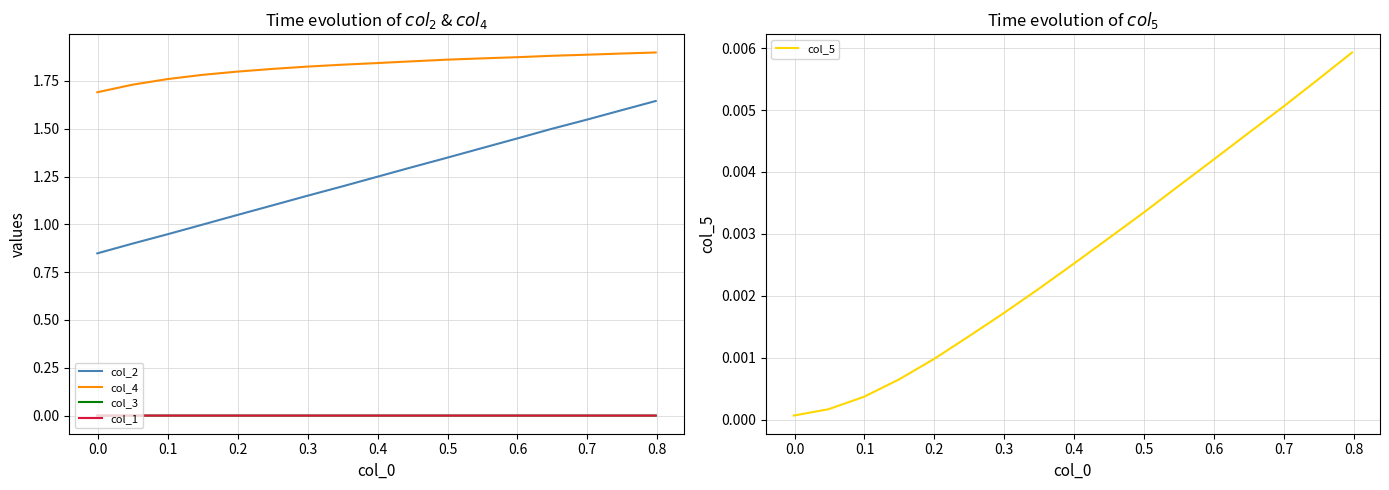

True or false: col_4 and col_3 cross at least once.

False